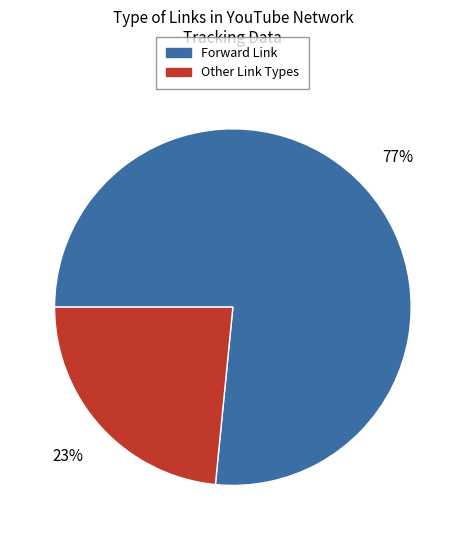

To the nearest percent, what is the average slice percentage?

50%